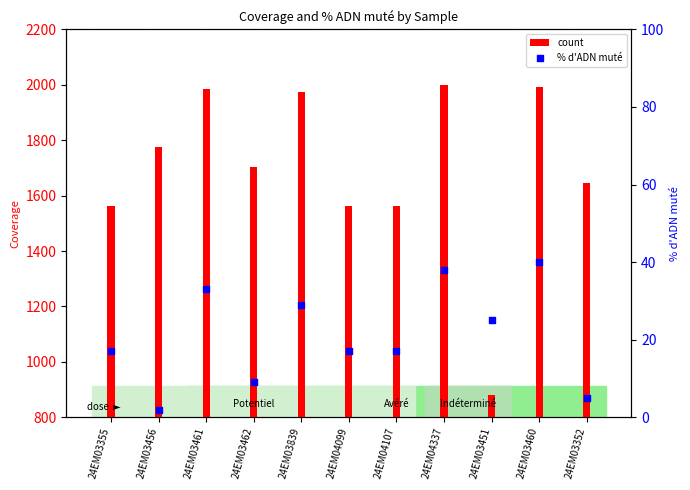

What is the total value across all series at 24EM03460?

2032